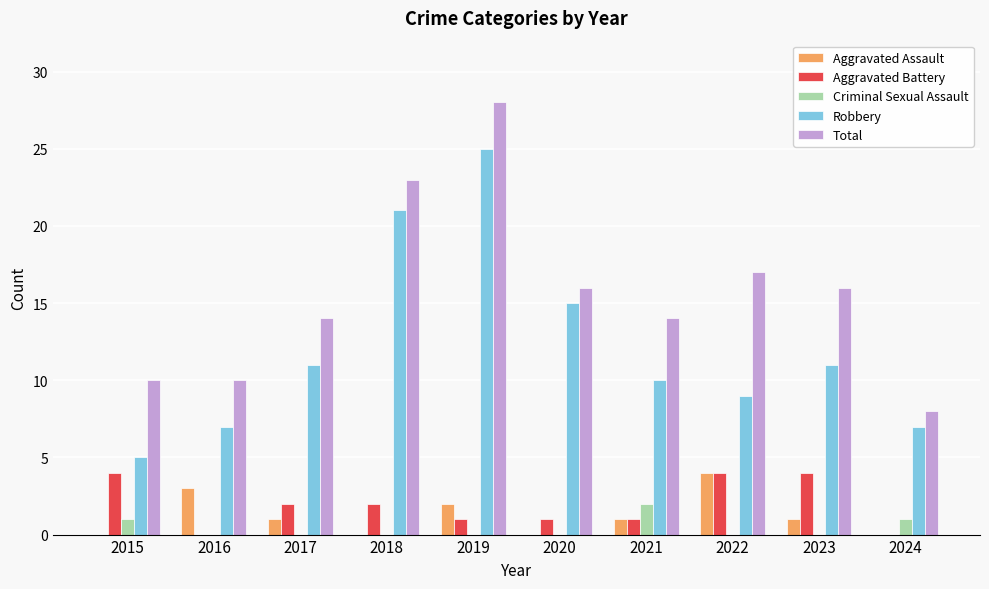

What is the sum of the Robbery values at 2018 and 2023?

32